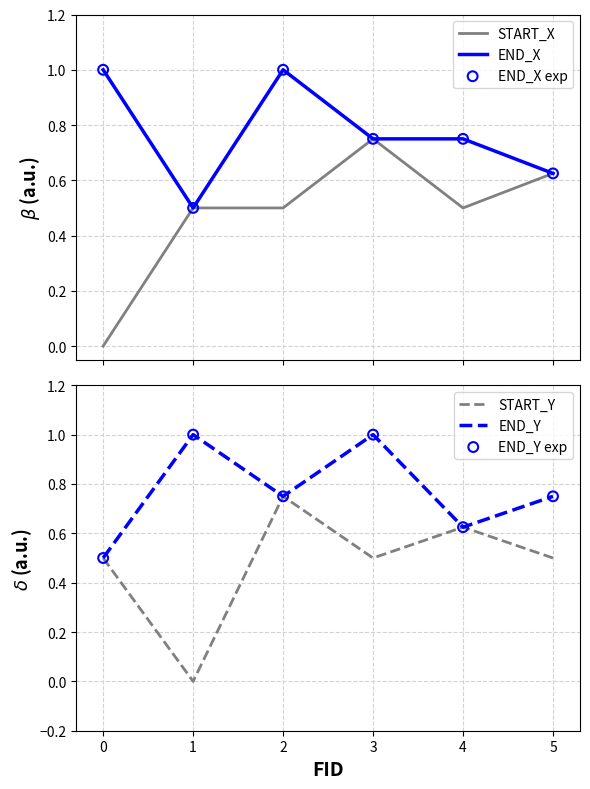

Is the value of END_Y at 1 greater than the value of START_Y at 5?

Yes